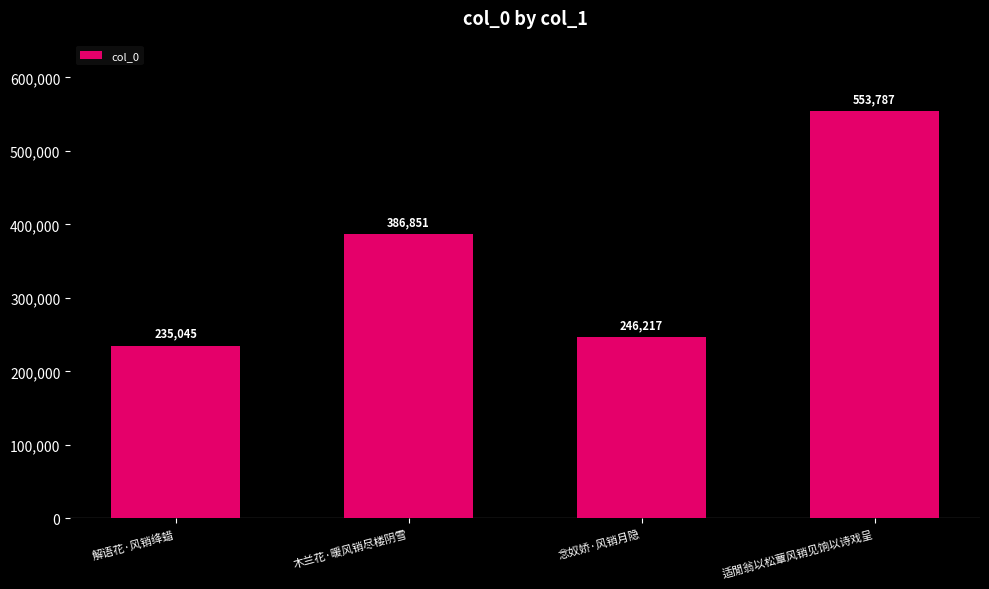

Reading left to right, transcribe all the data shown in this chart.

解语花·风销绛蜡=235045	木兰花·暖风销尽楼阴雪=386851	念奴娇·风销月隐=246217	适閒翁以松蕈风销见饷以诗戏呈=553787